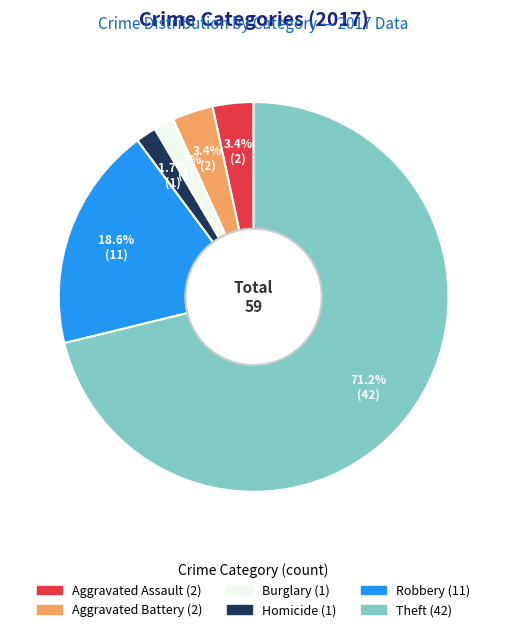

Is there any slice that represents more than half of the pie?

Yes